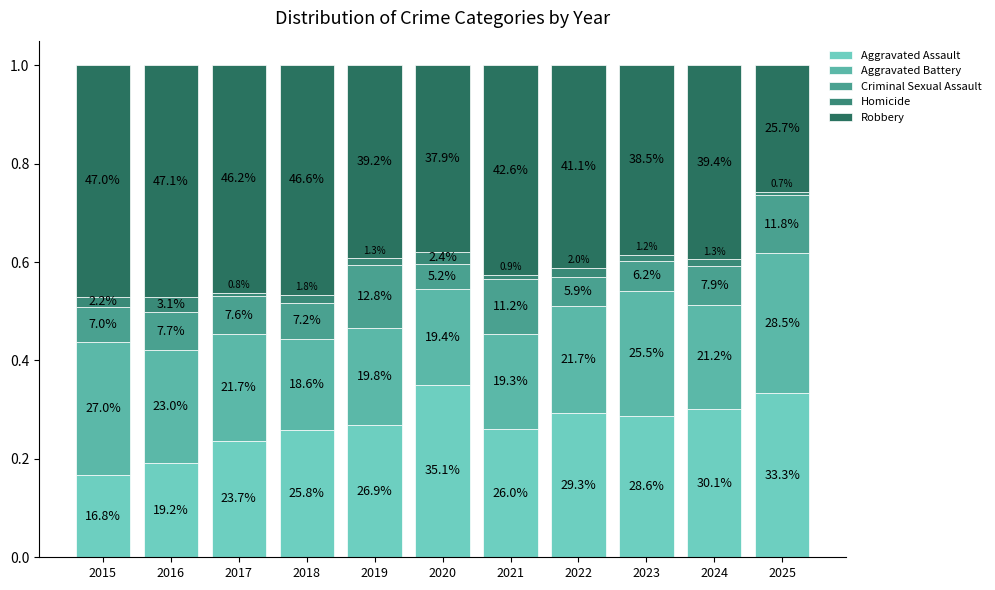

The Aggravated Assault series shows 0.3 at 2025. True or false?

True